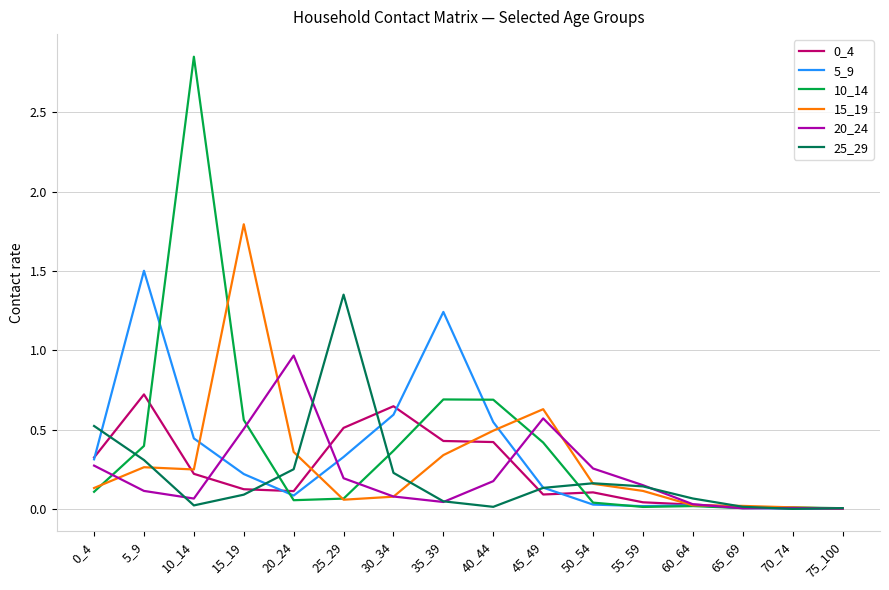

What is the highest value of the 15_19 series?

1.8